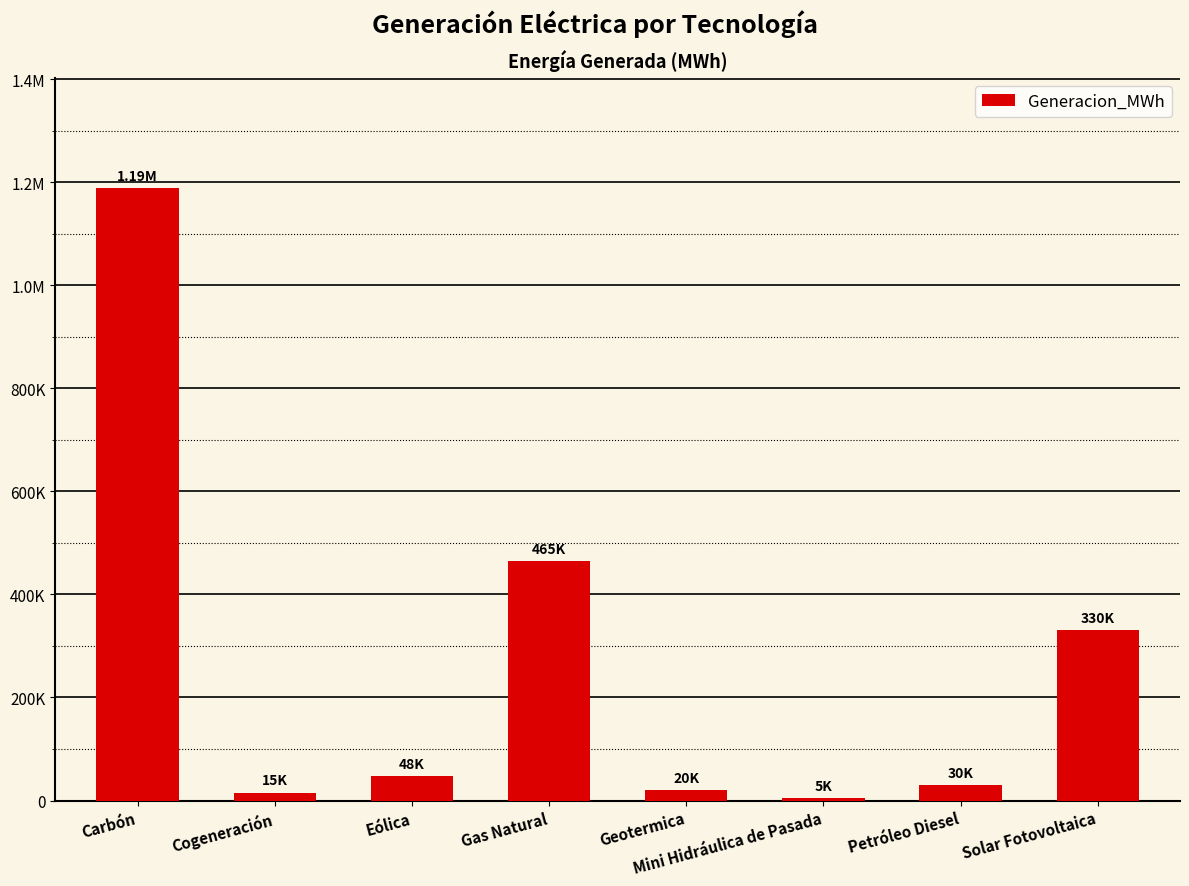

How many values are below 47730?

4